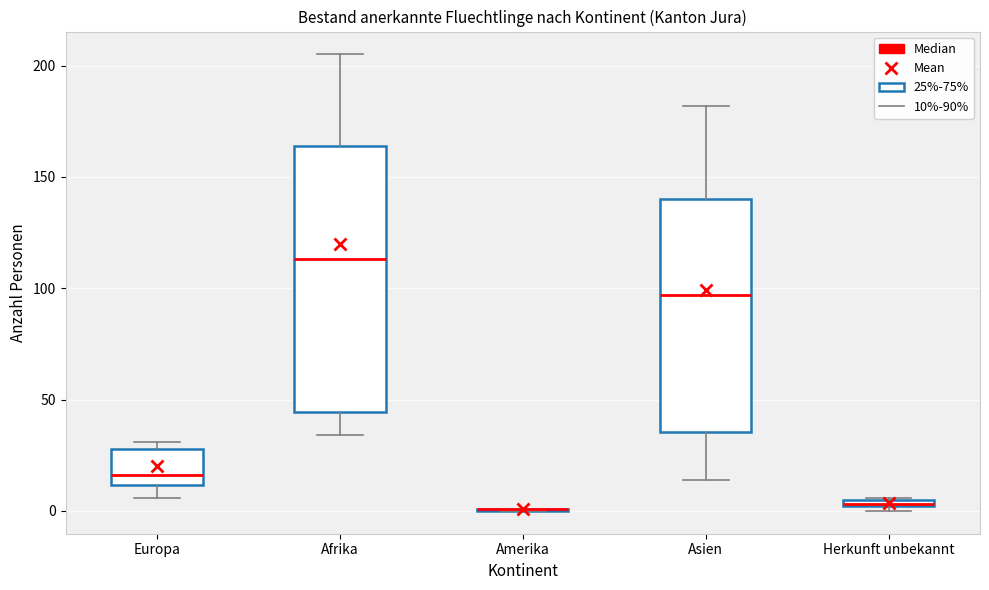

Where is the lower edge of the box for Herkunft unbekannt on the y-axis? The values are not printed on the chart, so give them approximately, as read against the axis.

0